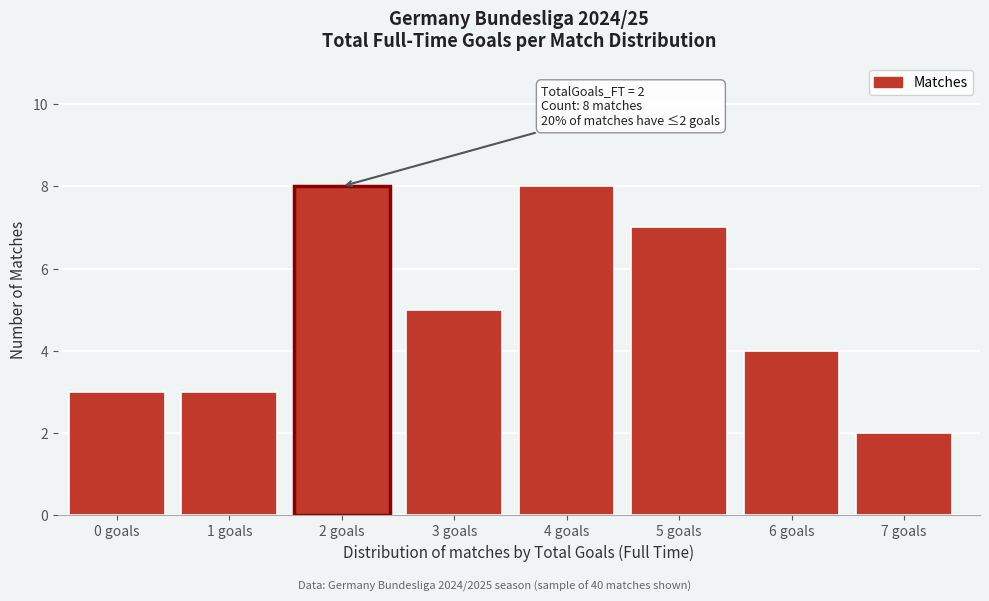

Reading right to left, what are all the values shown in this chart?

7 goals=2	6 goals=4	5 goals=7	4 goals=8	3 goals=5	2 goals=8	1 goals=3	0 goals=3